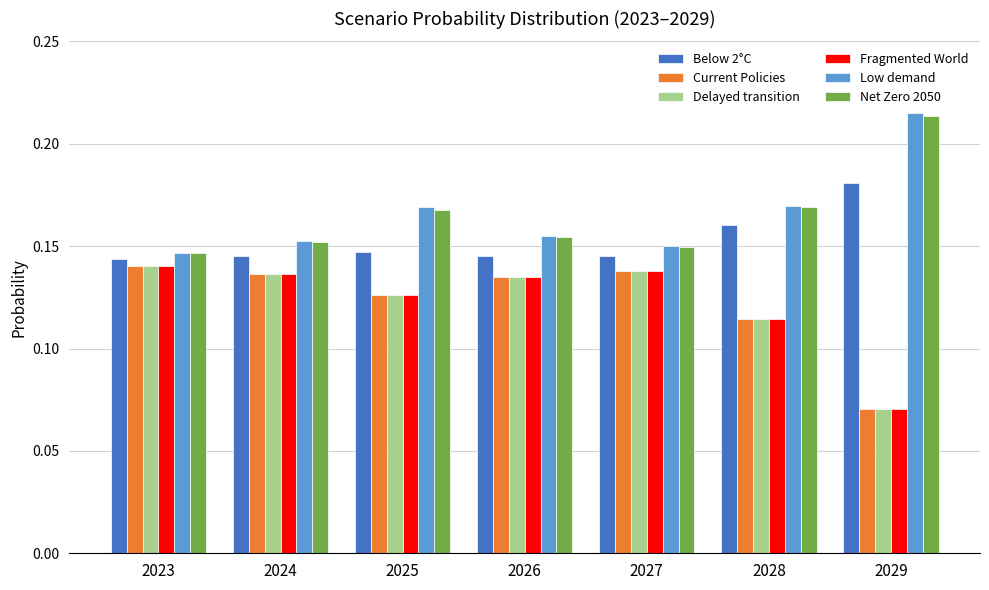

What are all the series names shown in the legend?

Below 2°C, Current Policies, Delayed transition, Fragmented World, Low demand, Net Zero 2050